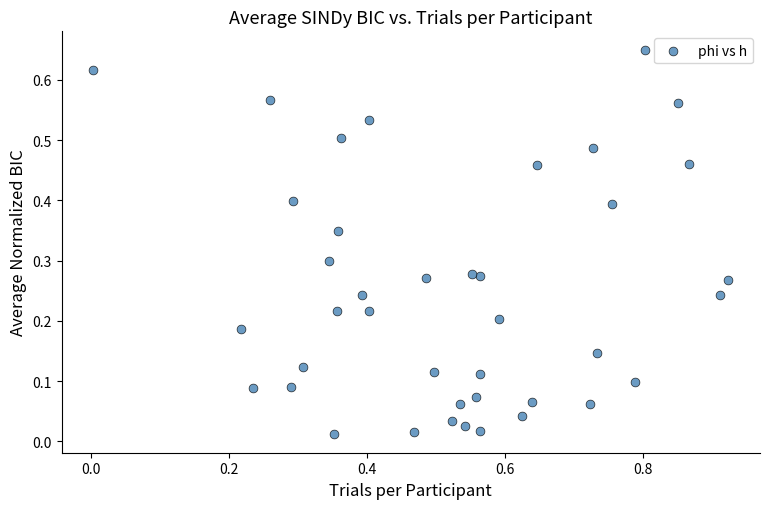

What is the range of X values (max minus min)?

0.9